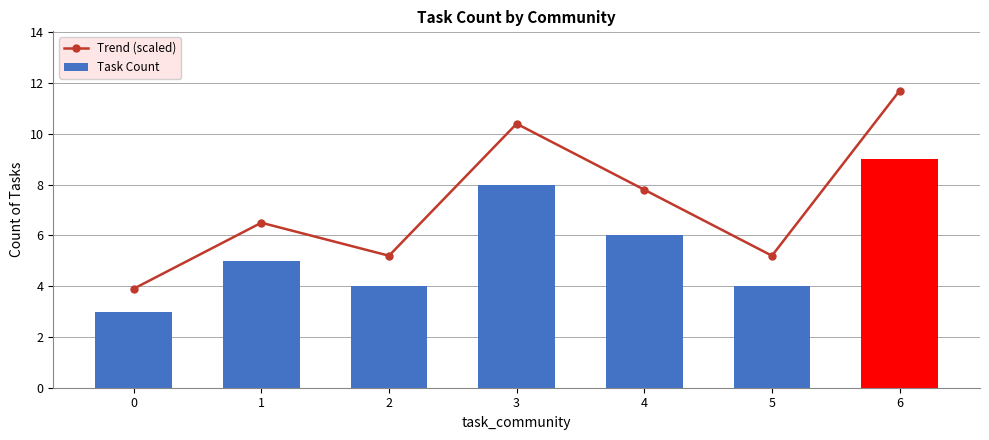

At 6, list the series in order from largest to smallest.

Trend (scaled), Task Count